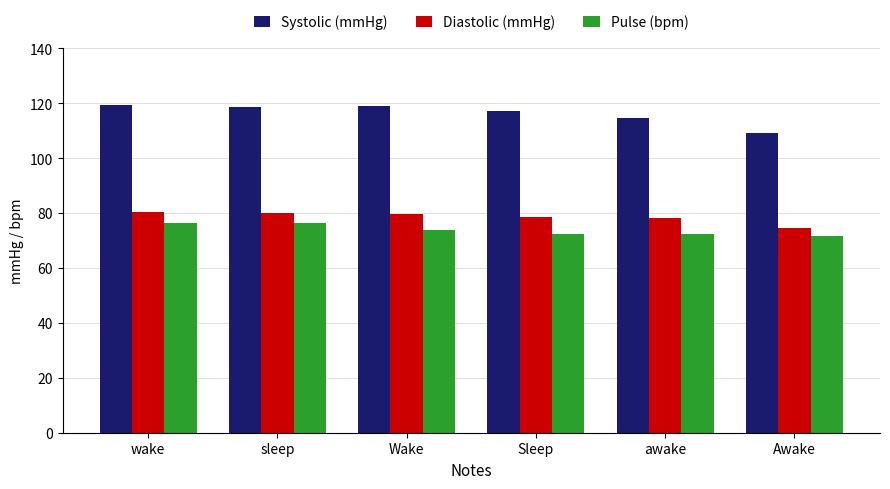

What is the approximate value of Systolic (mmHg) at awake?

114.8